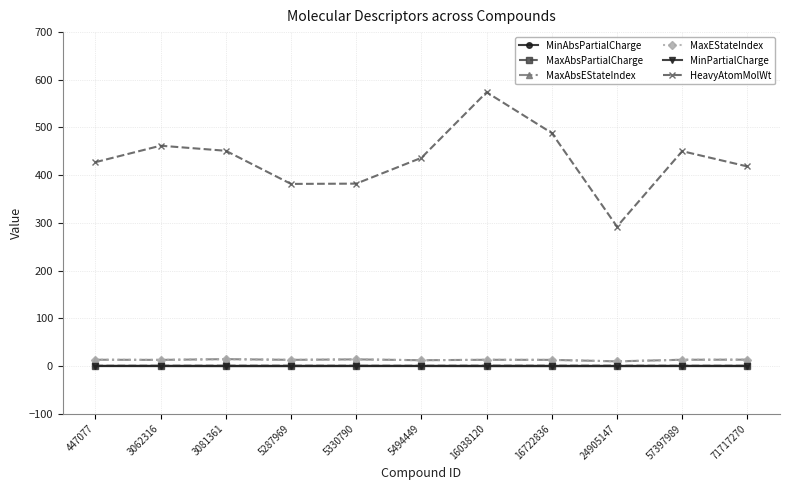

Reading right to left, transcribe all the data shown in this chart.

MinAbsPartialCharge: 0.3	0.3	0.2	0.2	0.2	0.2	0.3	0.2	0.2	0.3	0.3
MaxAbsPartialCharge: 0.4	0.4	0.5	0.5	0.5	0.4	0.4	0.5	0.5	0.4	0.3
MaxAbsEStateIndex: 13.2	13.0	9.6	12.7	12.9	12.0	13.8	12.8	14.3	12.7	13.0
MaxEStateIndex: 13.2	13.0	9.6	12.7	12.9	12.0	13.8	12.8	14.3	12.7	13.0
MinPartialCharge: -0.4	-0.4	-0.5	-0.5	-0.5	-0.4	-0.4	-0.5	-0.5	-0.4	-0.3
HeavyAtomMolWt: 418.3	450.4	292.2	488.4	573.9	436.4	382.3	381.7	451.2	461.8	427.2